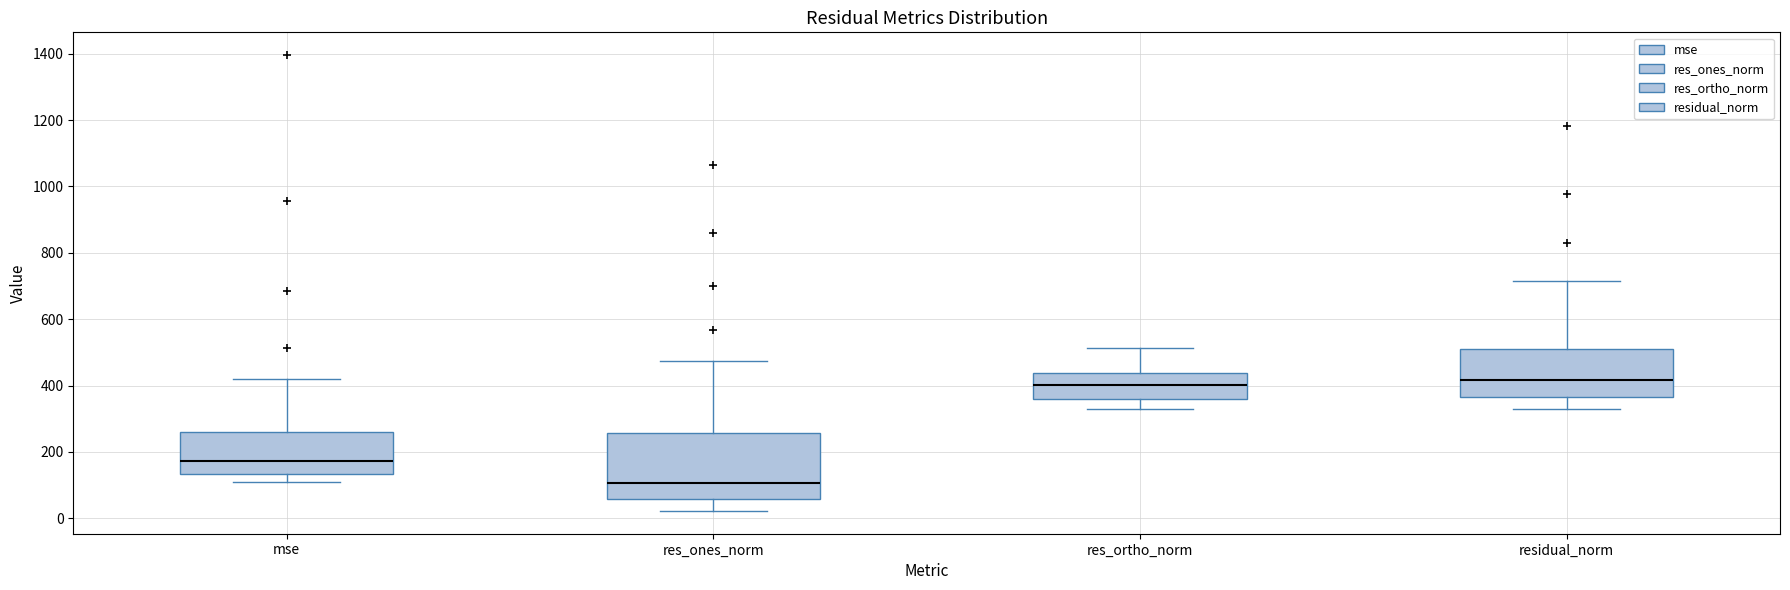

Where does the median line of the box for mse sit on the y-axis? The values are not printed on the chart, so give them approximately, as read against the axis.

180